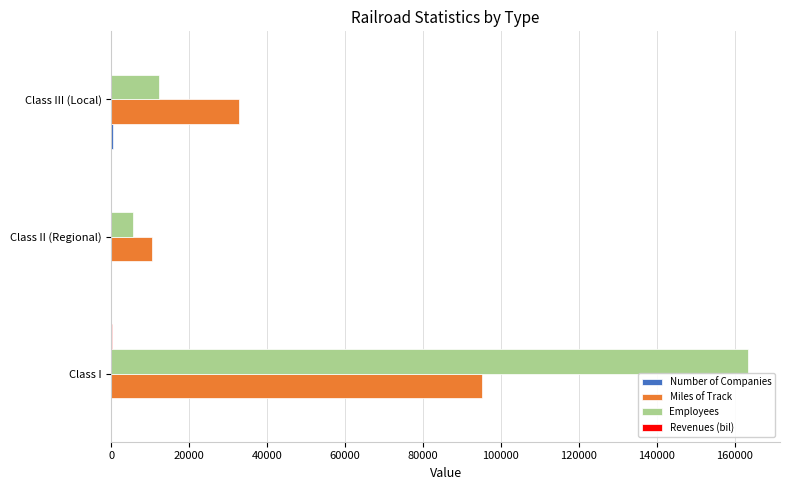

Between Class II (Regional) and Class III (Local), which series saw the biggest shift?

Miles of Track